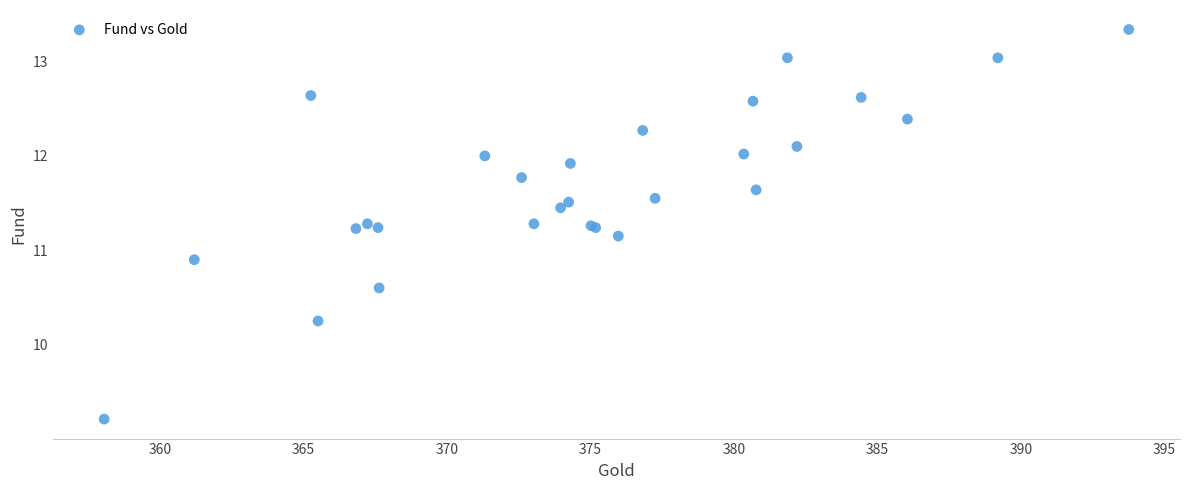

What Y value in the scatter plot is closest to 11?

10.9